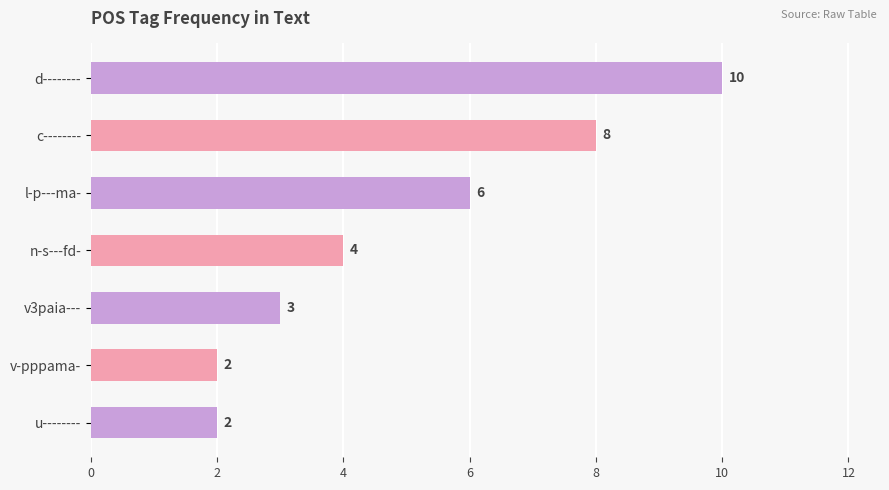

Reading bottom to top, list all the values displayed in this chart.

2	2	3	4	6	8	10